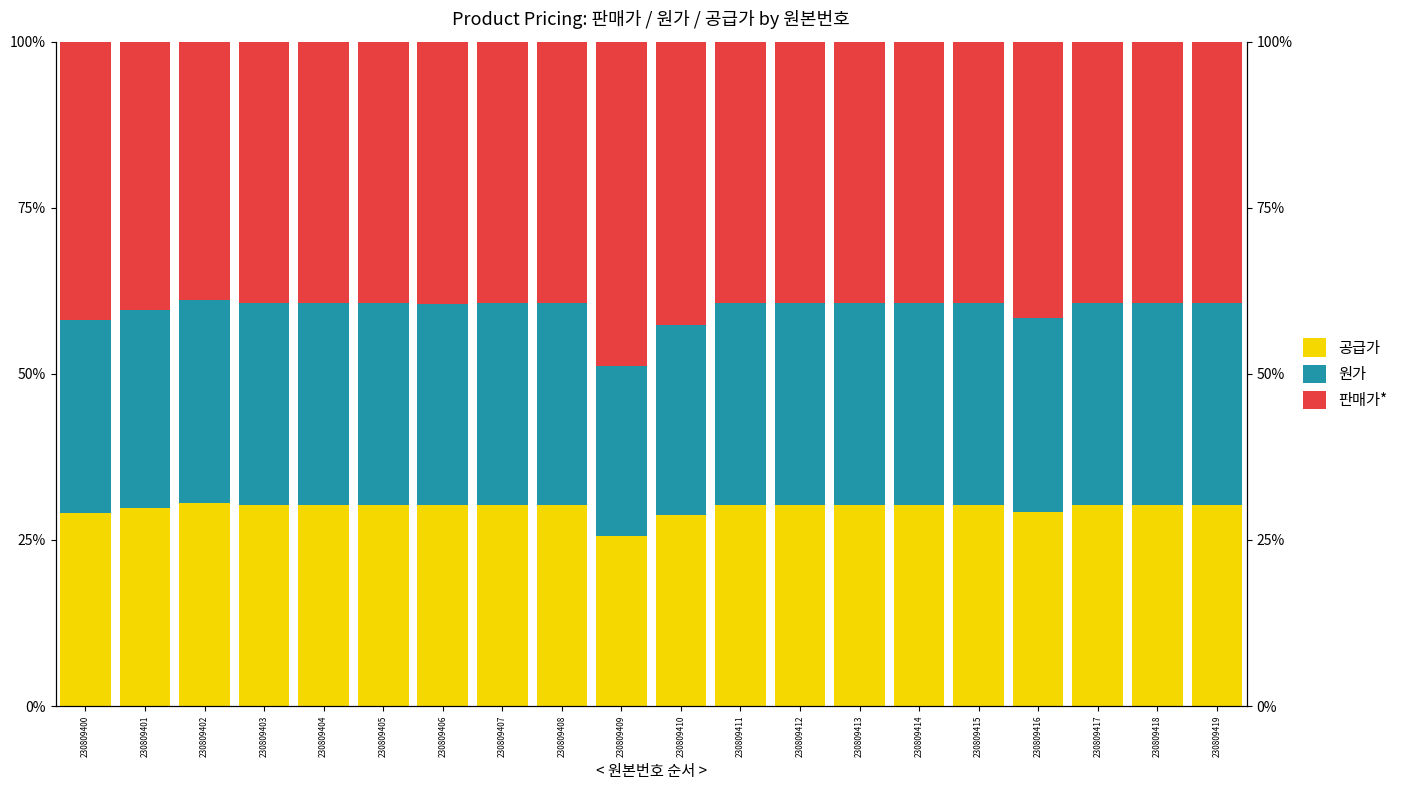

What is the difference between the maximum and second lowest values in the 원가 series?

1.9